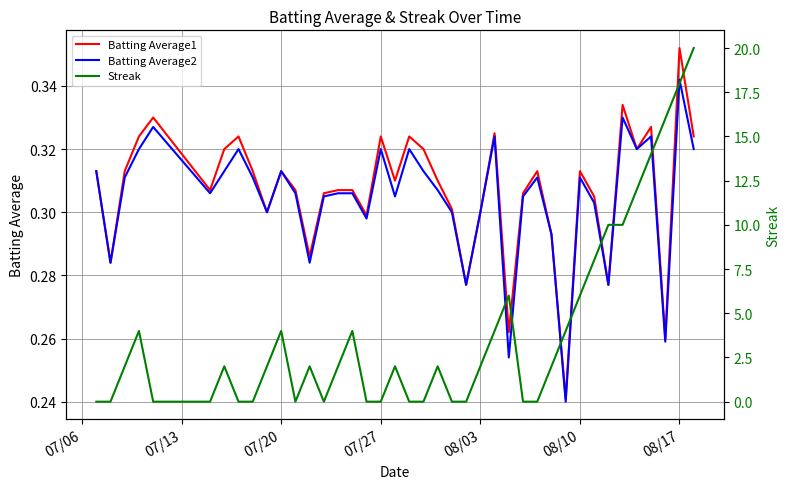

The Batting Average2 series shows 0.5 at 08/10. True or false?

False